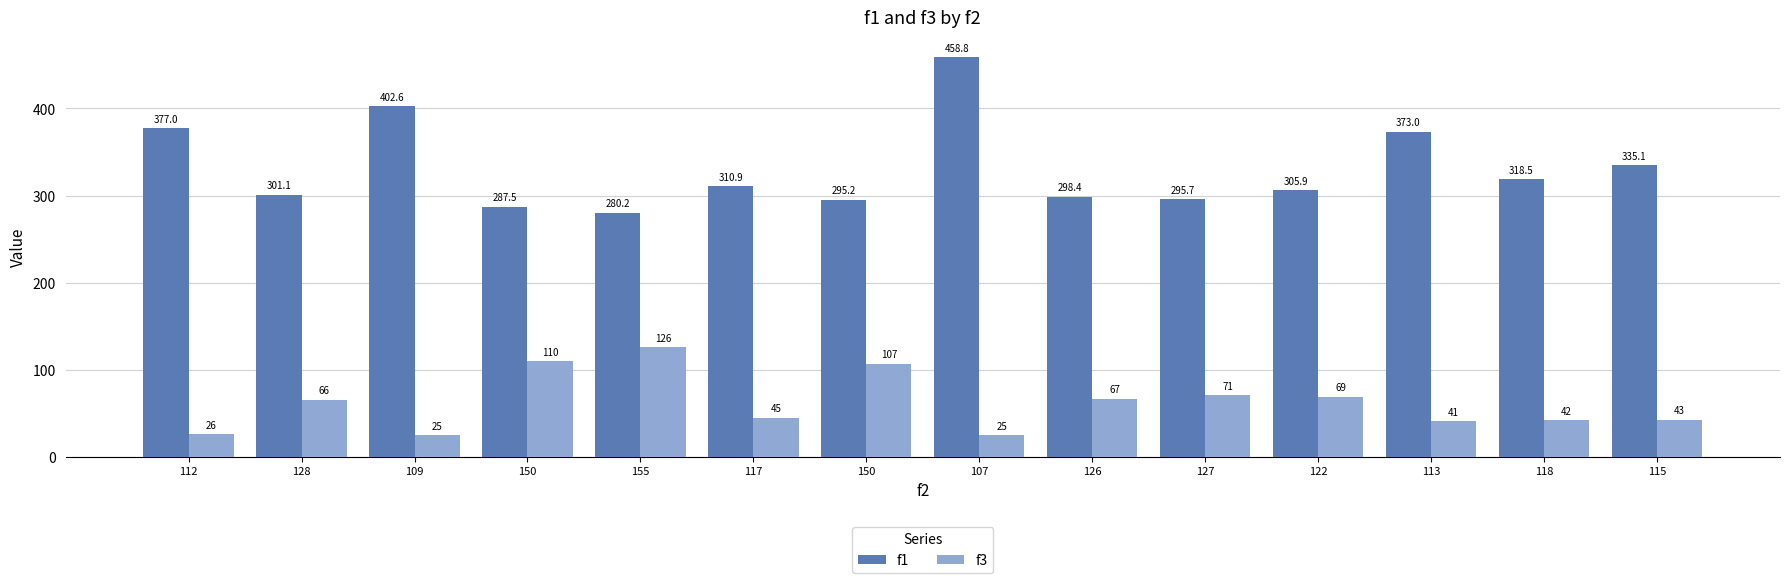

Which series has the widest spread of values?

f1